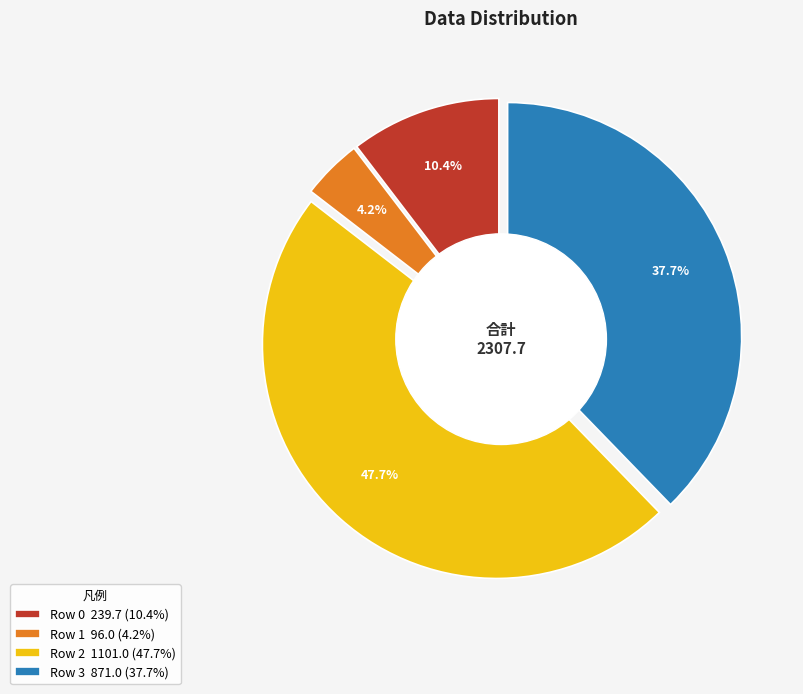

Do Row 0 and Row 3 together represent more than half of the pie?

No